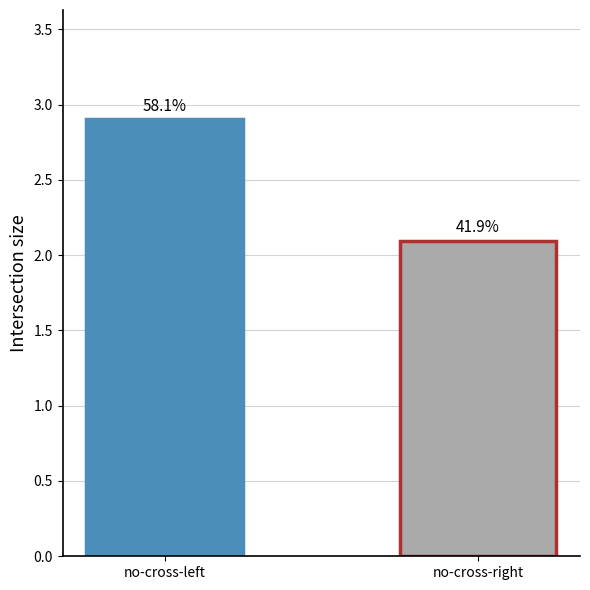

How many bars are there in total?

2